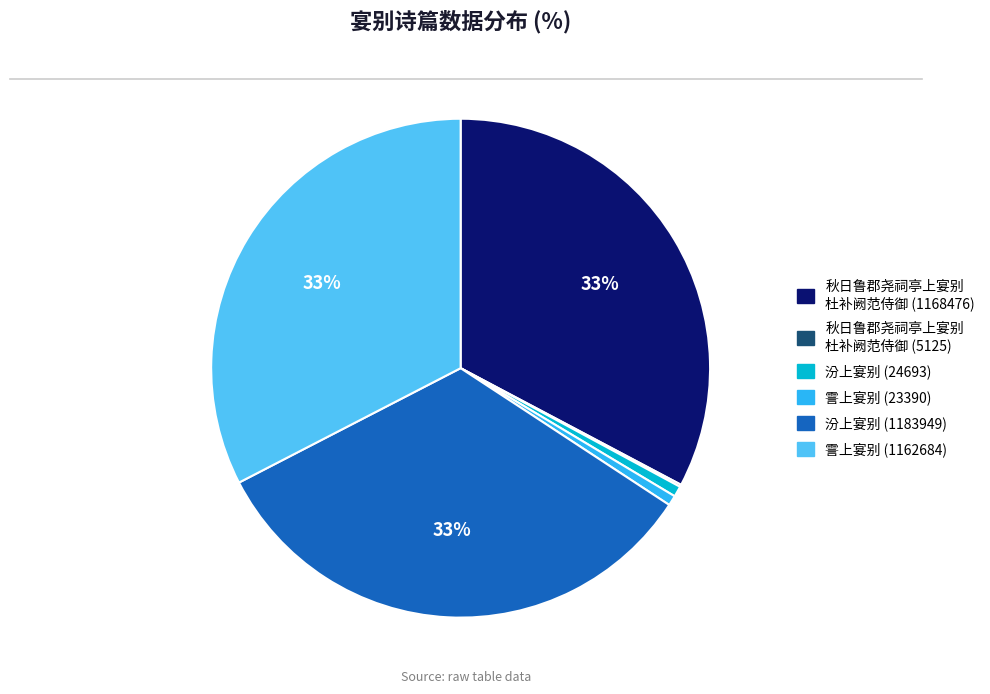

Is there a majority slice in this chart?

No